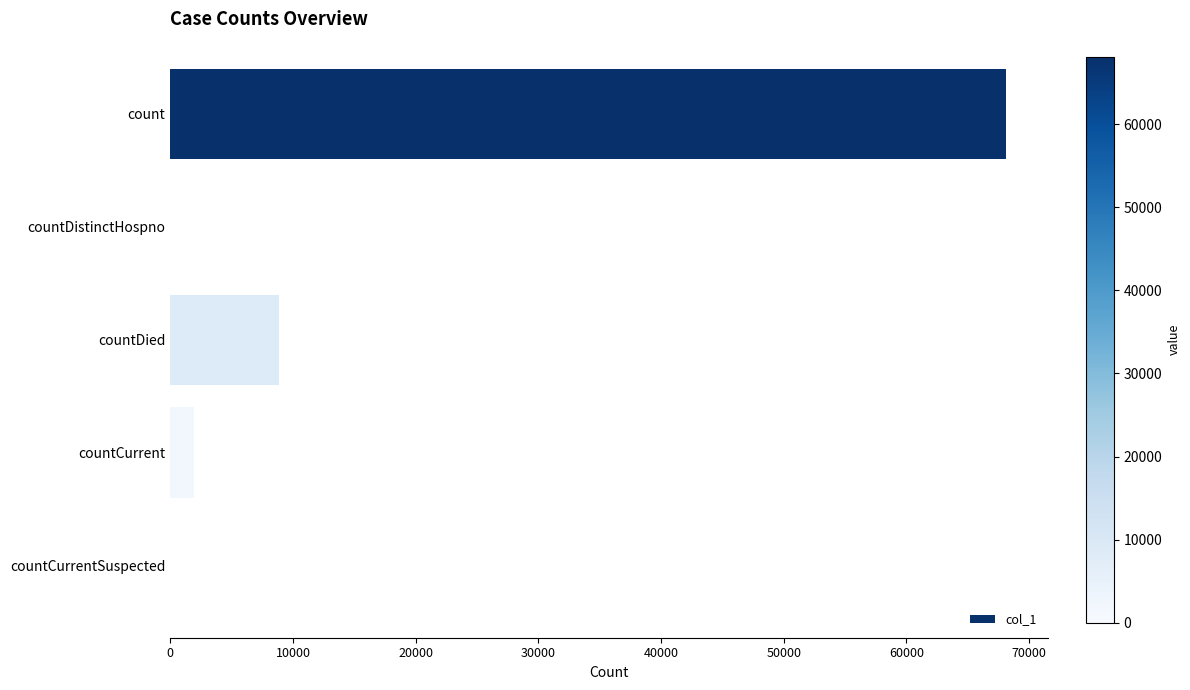

What is the change in value from countCurrent to countCurrentSuspected?

-1913